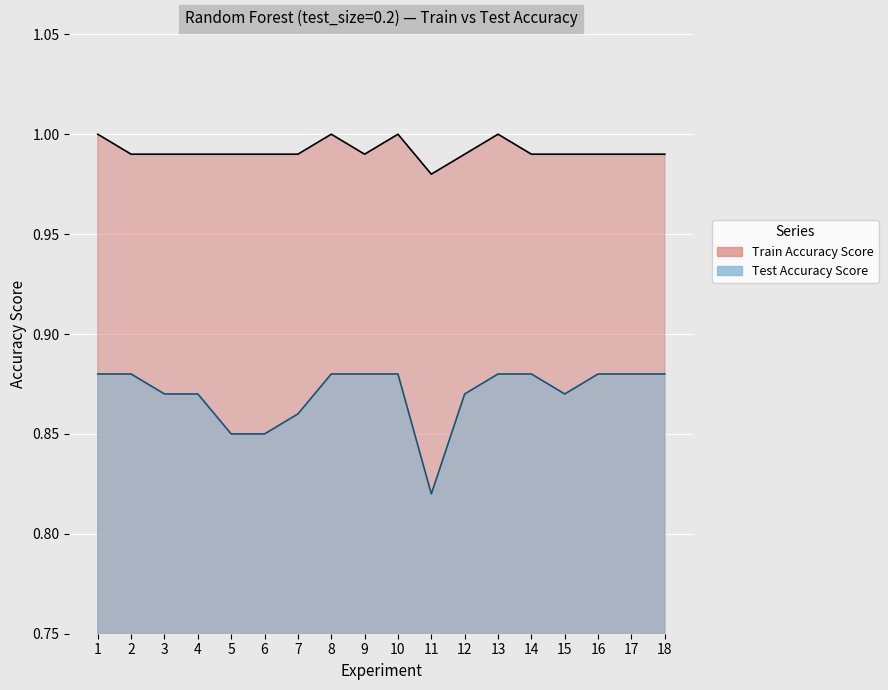

How many Train Accuracy Score values are between 0 and 1?

18